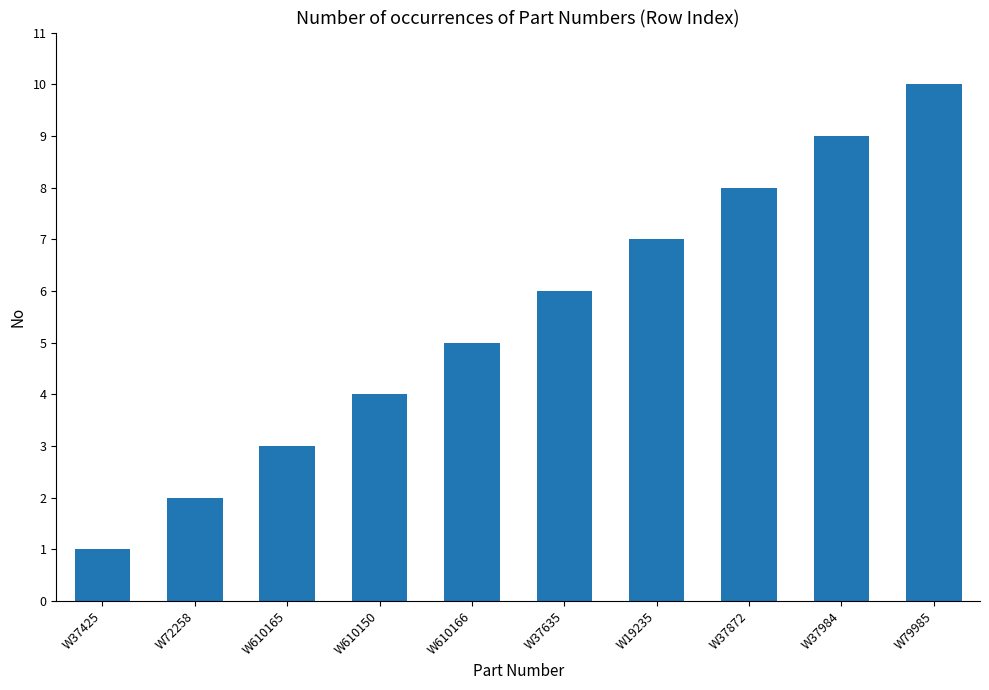

Are the bars horizontal?

No